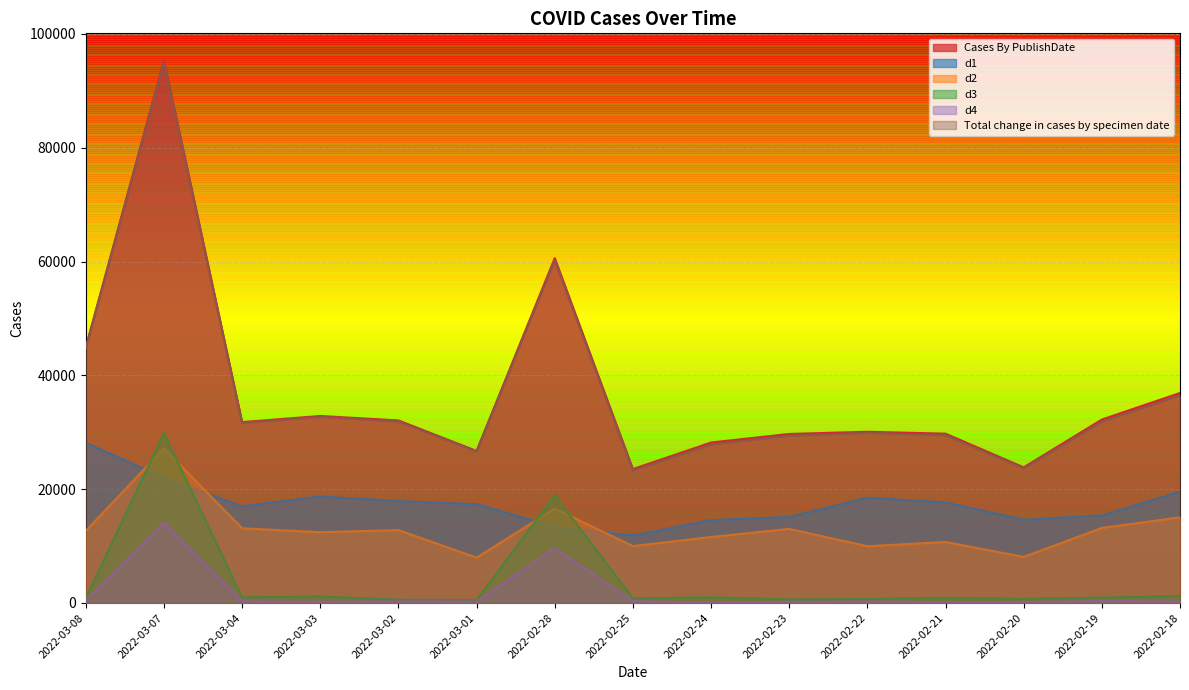

Reading left to right, extract all data points from this chart.

Cases By PublishDate: 44918	95324	31776	32858	32077	26711	60595	23526	28193	29703	30080	29753	23831	32230	36900
d1: 28157	21985	16986	18700	17904	17376	13347	11855	14563	15110	18502	17670	14634	15374	19580
d2: 12670	27160	13126	12433	12808	7962	16583	9997	11591	13016	9970	10718	8096	13187	15050
d3: 817	29837	993	1141	582	505	18949	804	998	618	702	911	726	947	1221
d4: 428	14128	296	201	294	240	9656	327	66	207	264	151	171	347	257
Total change in cases by specimen date: 44857	94962	31628	32719	31904	26627	60230	23265	27847	29399	29915	29483	23671	31864	36468